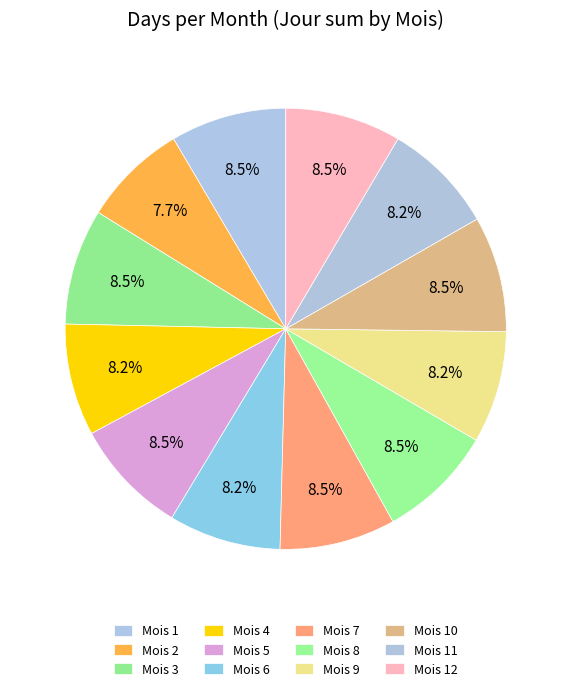

Count the number of slices in the pie.

12